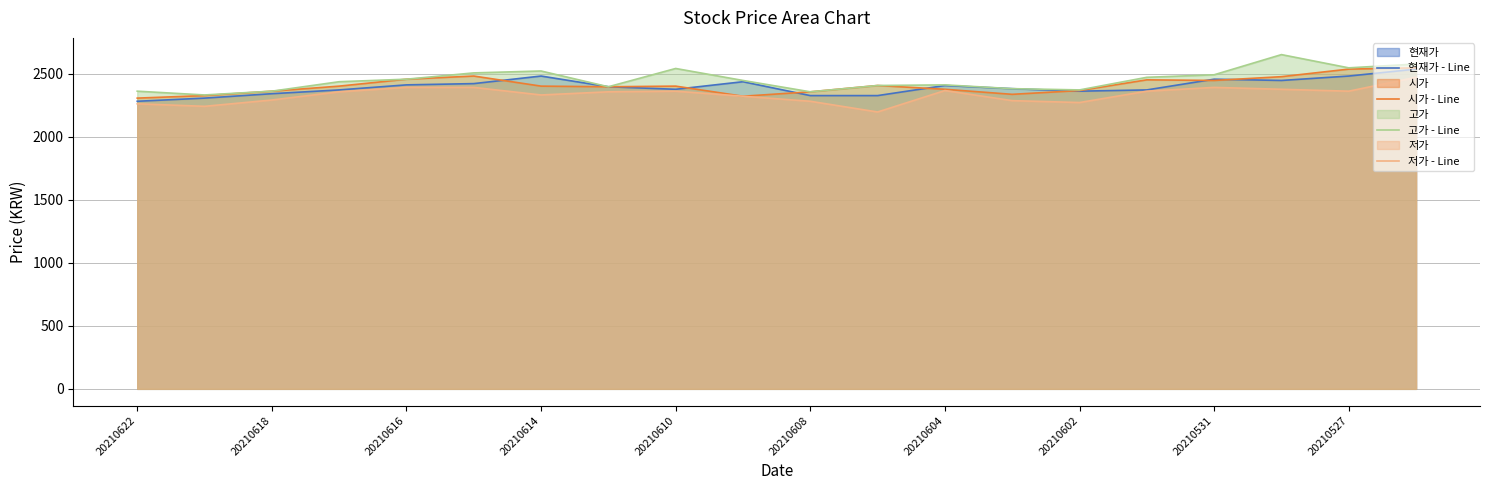

At how many categories does at least one series exceed 2226?

20